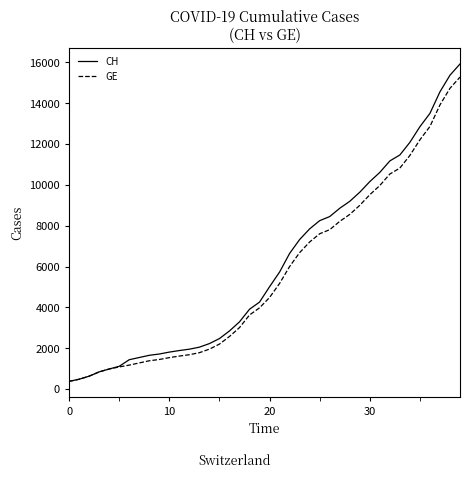

Which series has the largest range (max minus min)?

CH